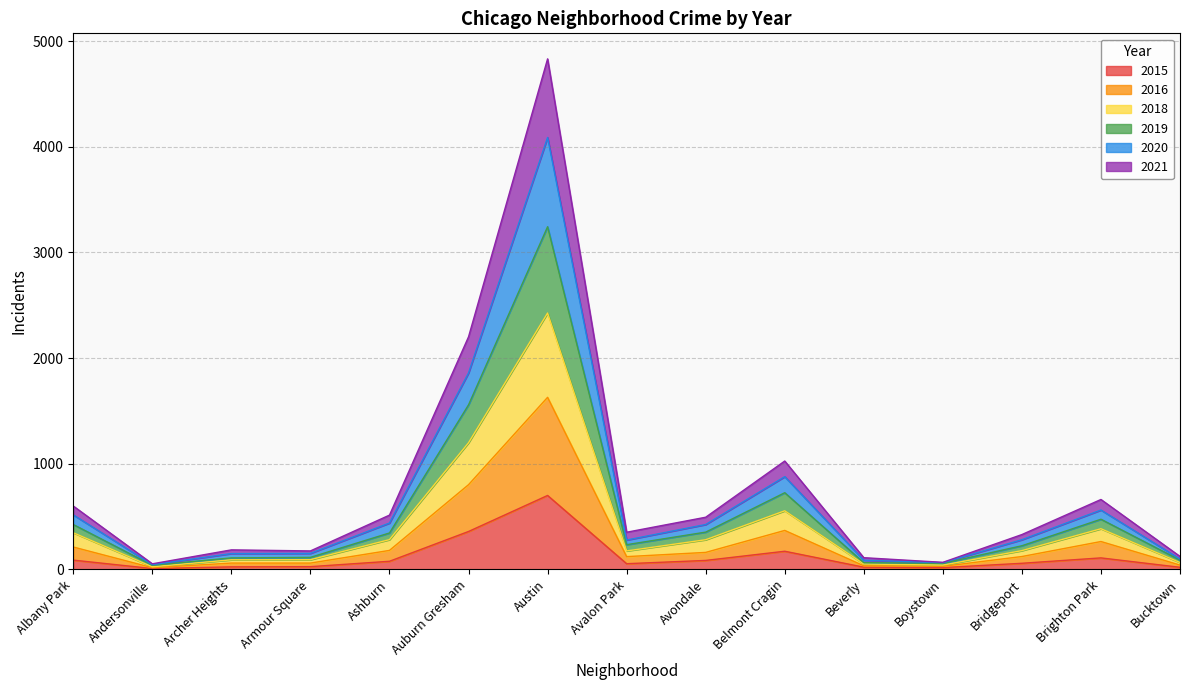

Where is 2015 nearest to the value 354?

Auburn Gresham